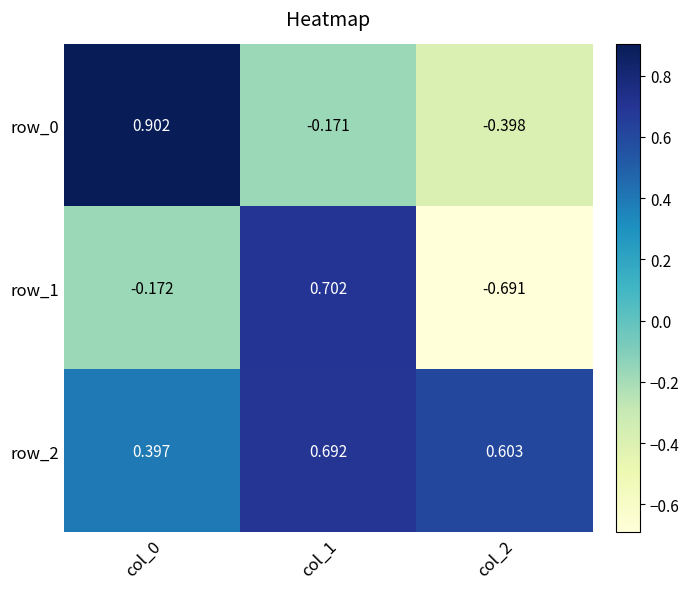

What is the total value across all series at col_2?

-0.5